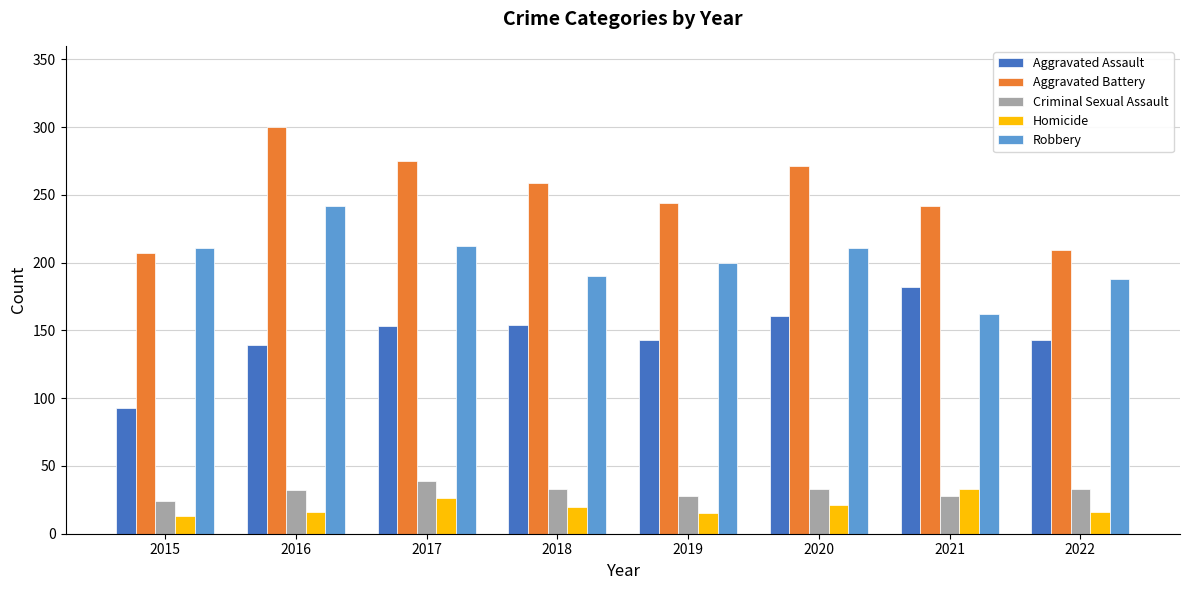

The Criminal Sexual Assault series shows 24 at 2015. True or false?

True